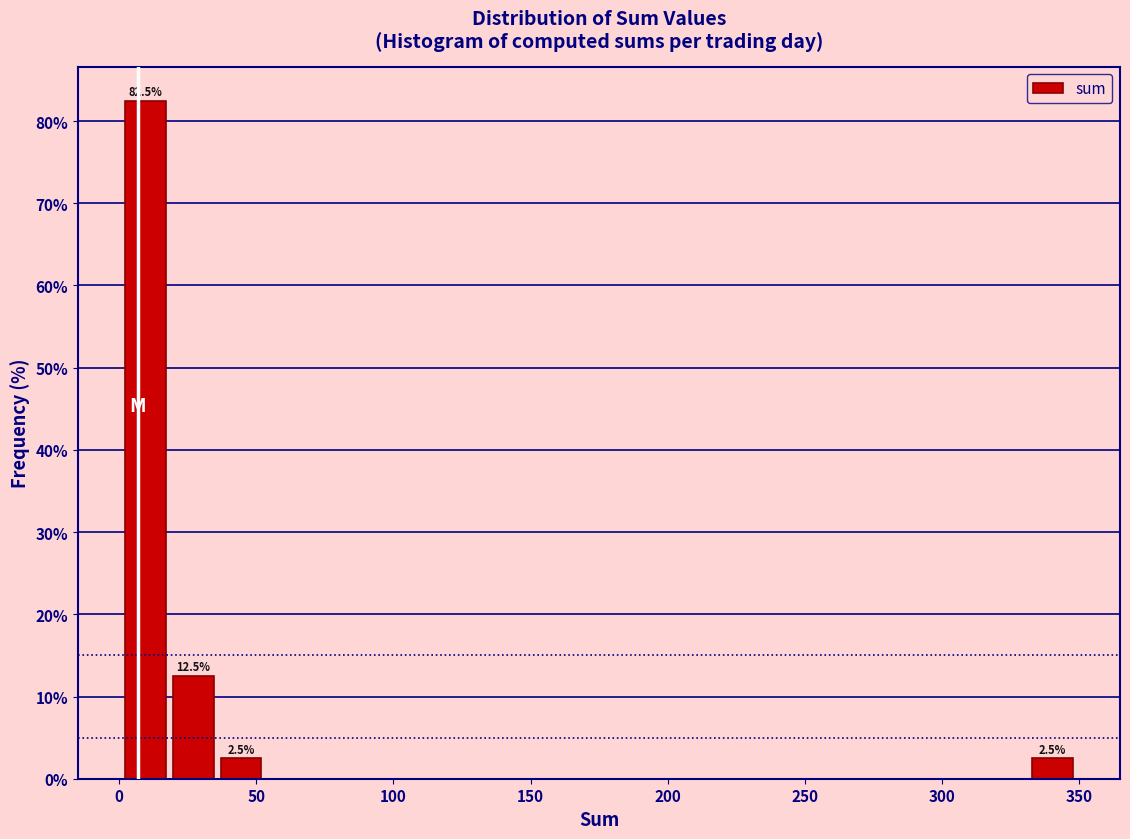

Around what value on the x-axis is the tallest bar? Give the approximate position of its centre, as read against the axis.

10